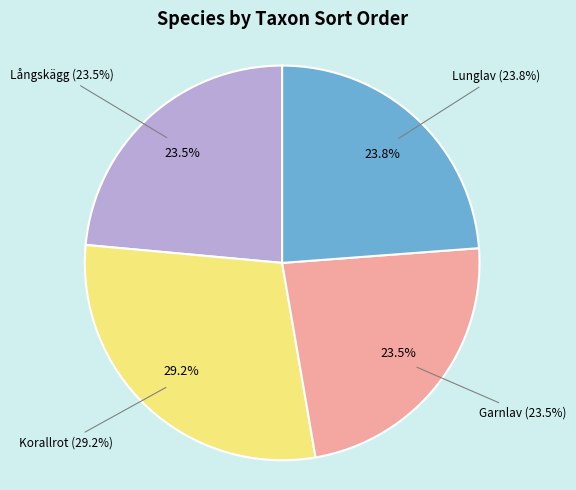

Count the number of slices in the pie.

4